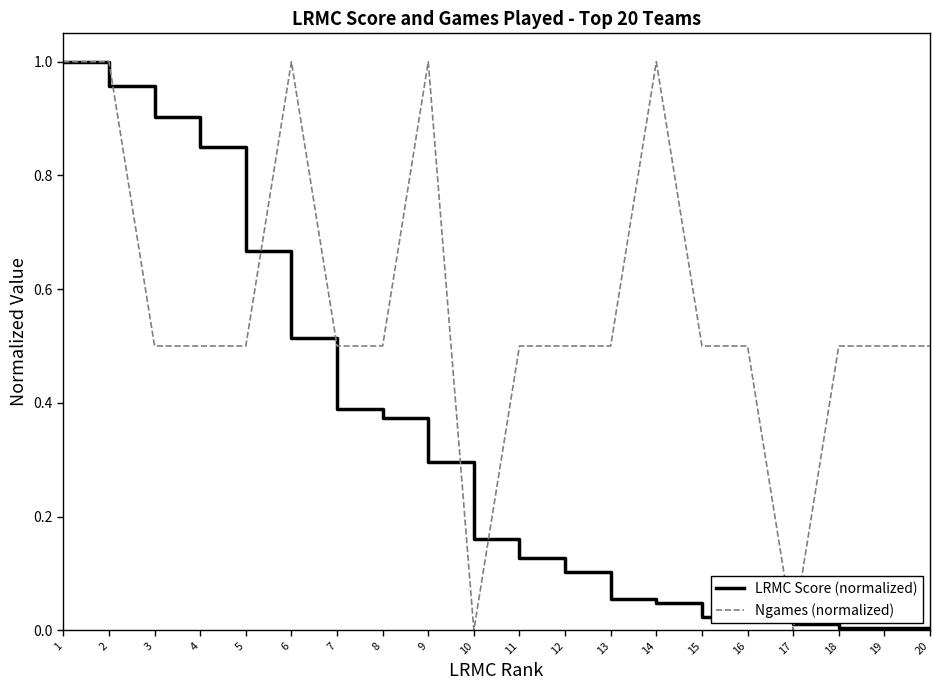

What are all the series names shown in the legend?

LRMC Score (normalized), Ngames (normalized)